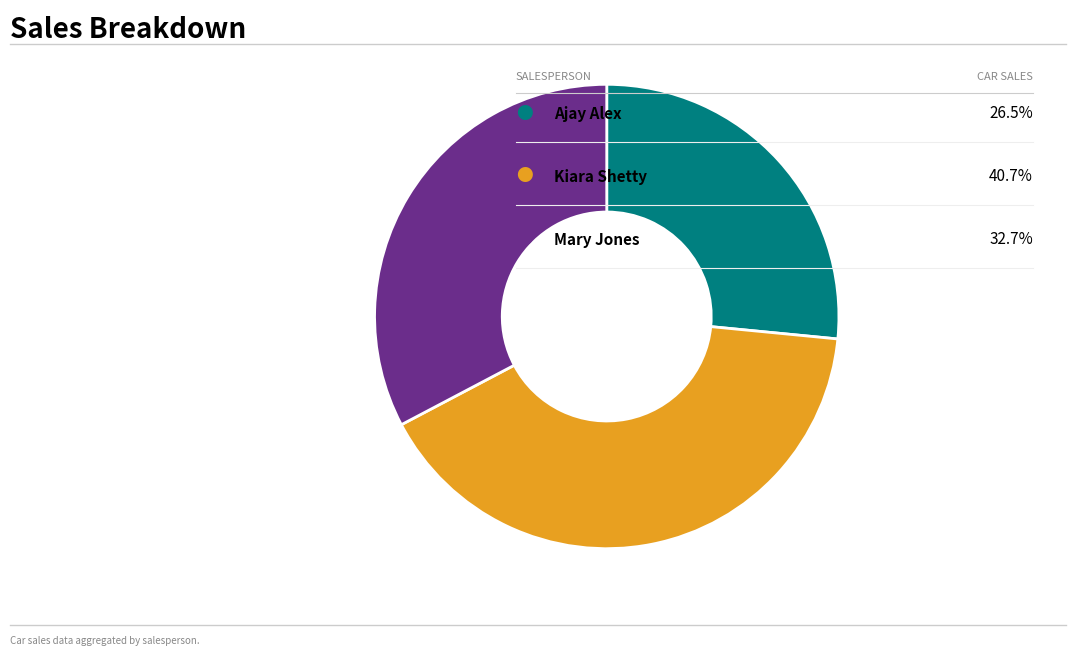

Does any single category account for the majority?

No